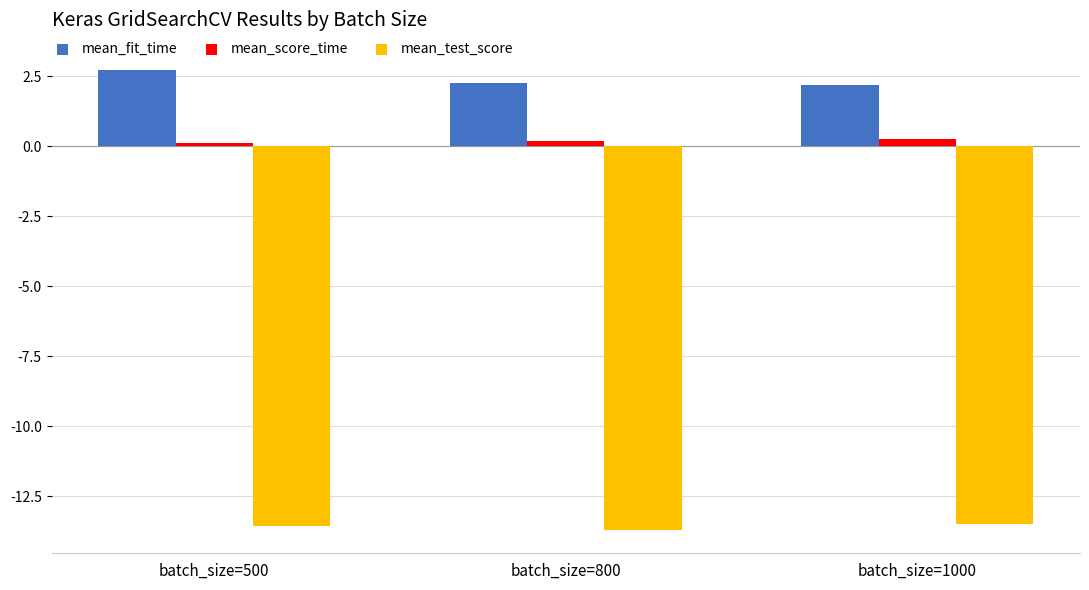

What are all the series names shown in the legend?

mean_fit_time, mean_score_time, mean_test_score